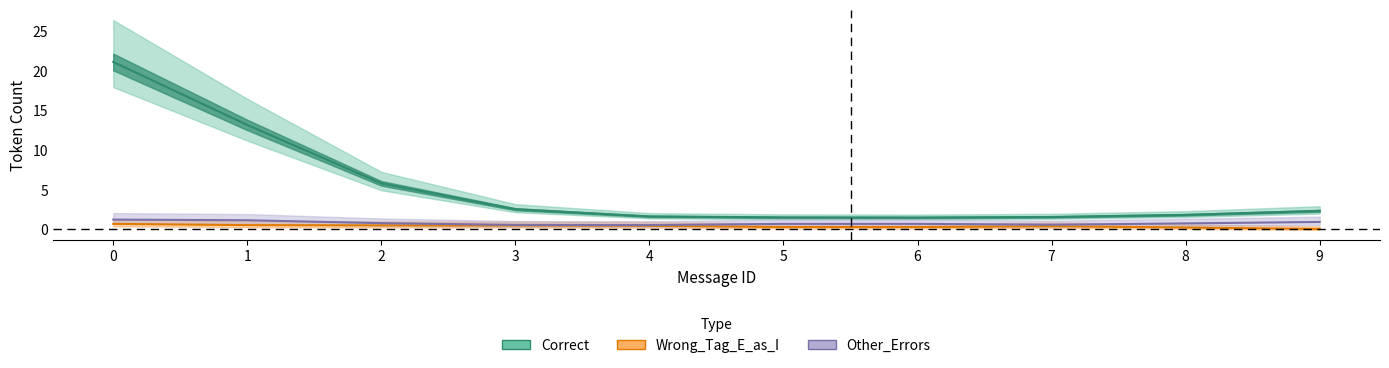

What is the difference between the highest and lowest values at 9?

3